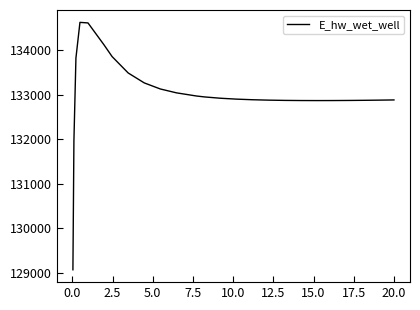

What is the difference between the maximum and minimum values?

5558.2